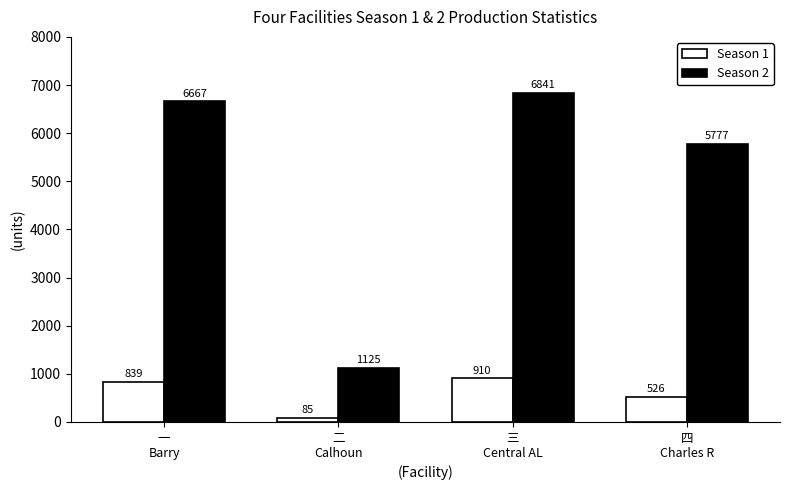

What is the greatest value displayed?

6841.4